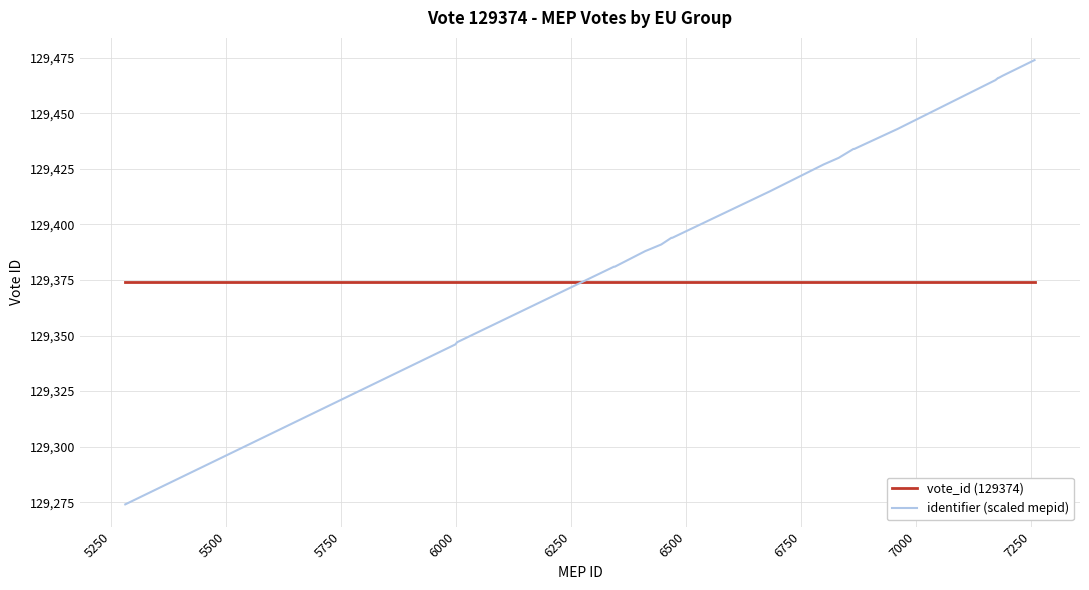

True or false: vote_id (129374) and identifier (scaled mepid) intersect in this chart.

True